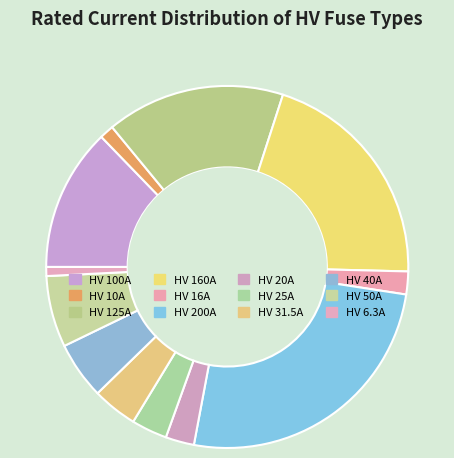

Which slice is the smallest?

HV 6.3A